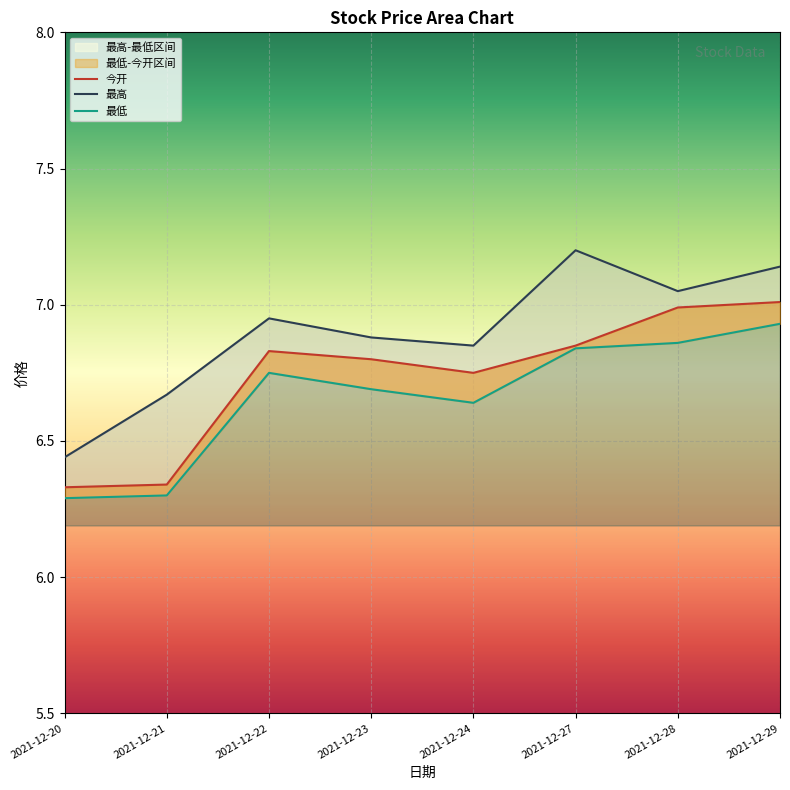

What is the smallest value displayed?

6.3